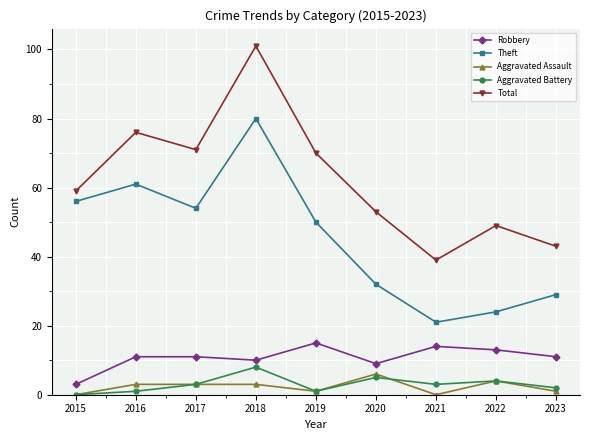

How many lines are shown in the chart?

5